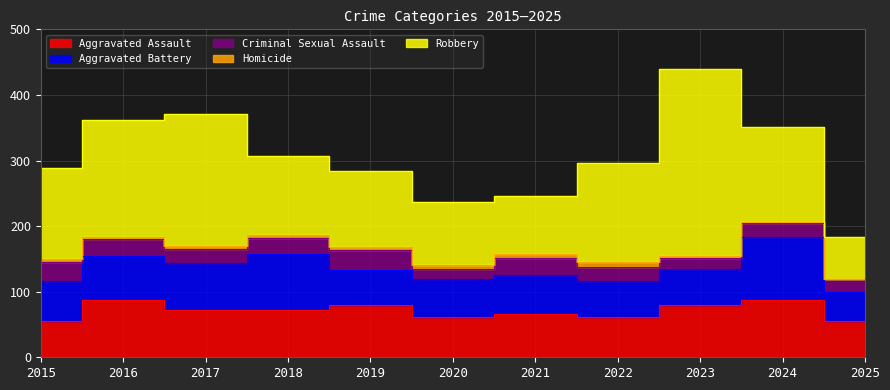

Which series has the largest range (max minus min)?

Robbery